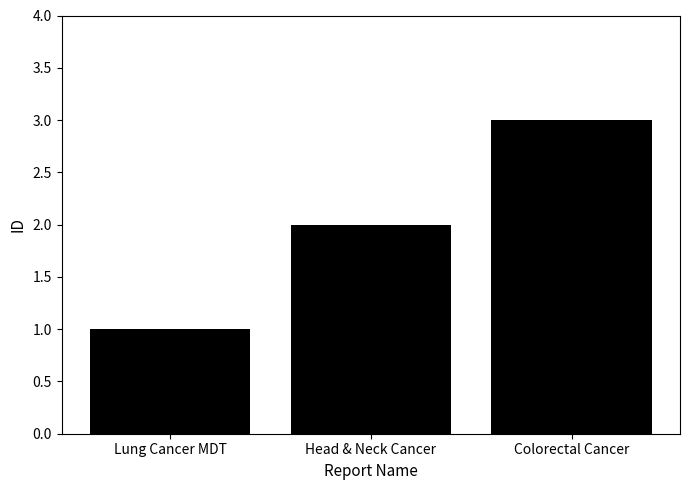

Between Head & Neck Cancer and Lung Cancer MDT, which is larger?

Head & Neck Cancer